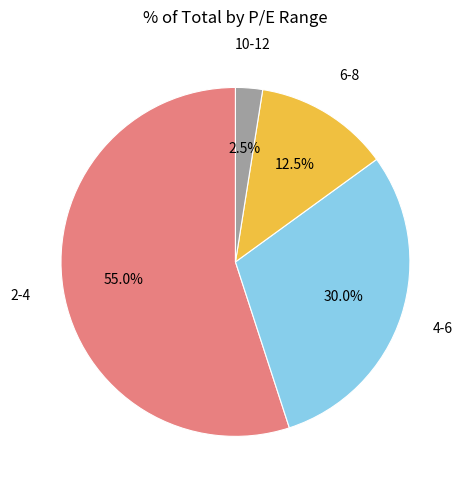

What is the majority slice?

2-4